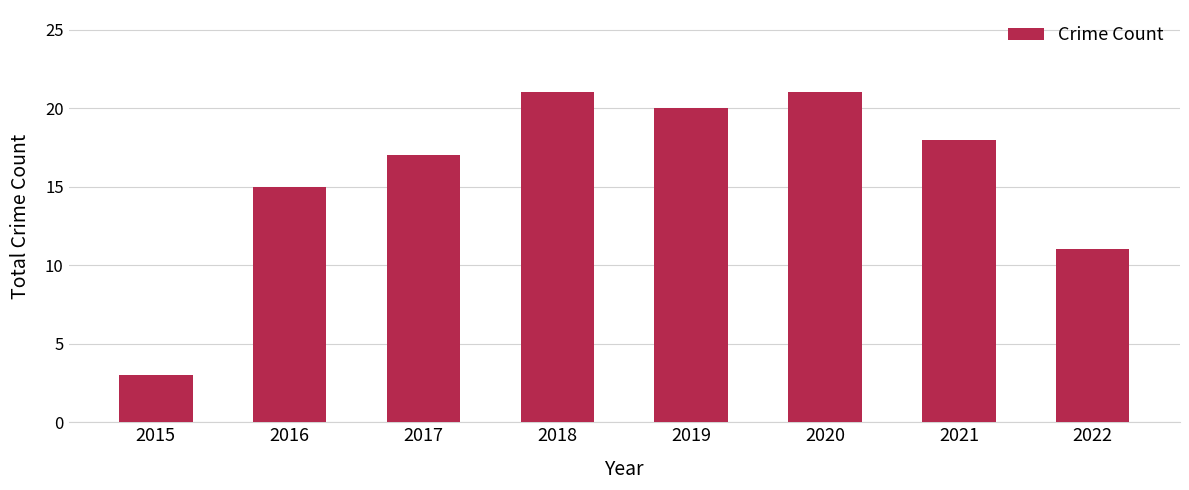

Does the chart contain stacked bars?

No